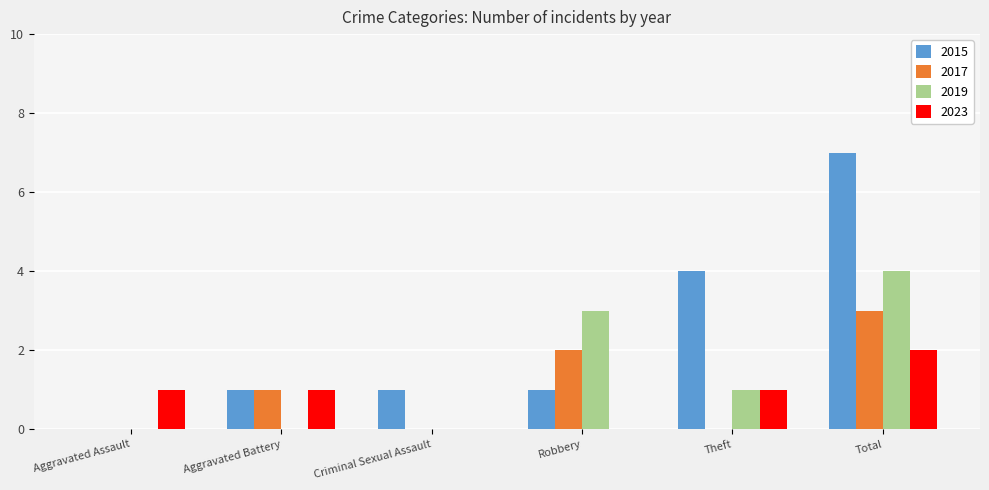

Is the value of 2019 at Criminal Sexual Assault greater than the value of 2015 at Aggravated Battery?

No